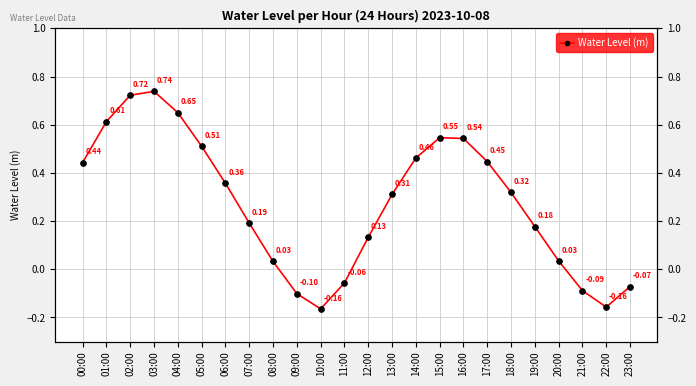

What is the difference between the values at 22:00 and 05:00?

0.7